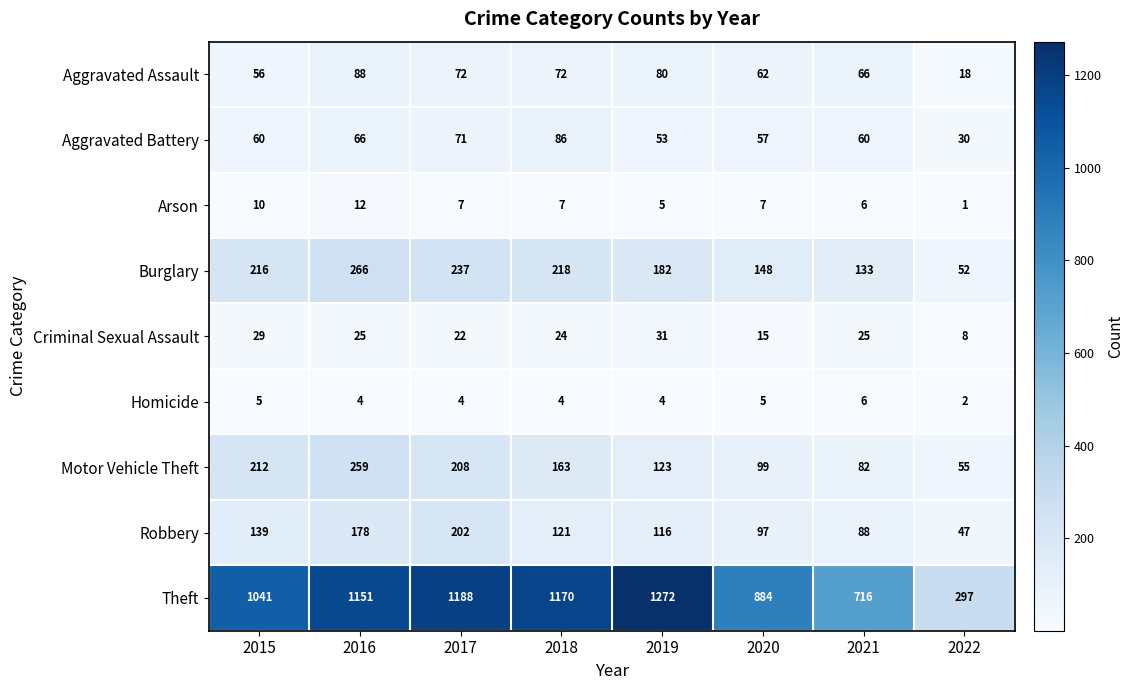

Is it true that Arson equals 6 at 2021?

True